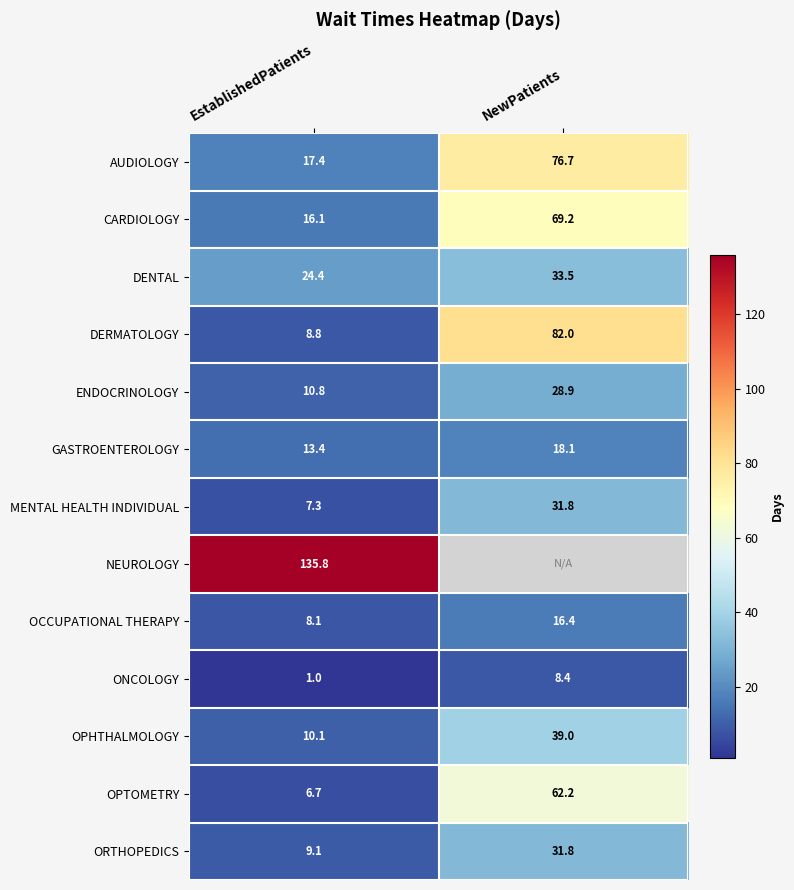

Is the value of ENDOCRINOLOGY at NewPatients greater than the value of MENTAL HEALTH INDIVIDUAL at EstablishedPatients?

Yes